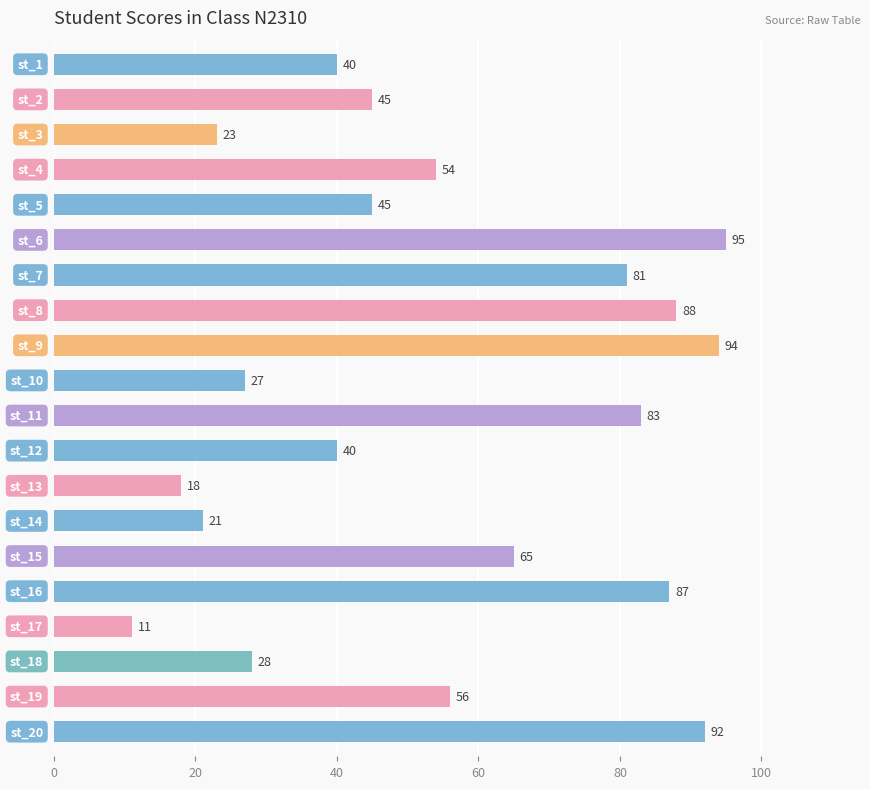

What is the value of the 16th bar from the top?

87